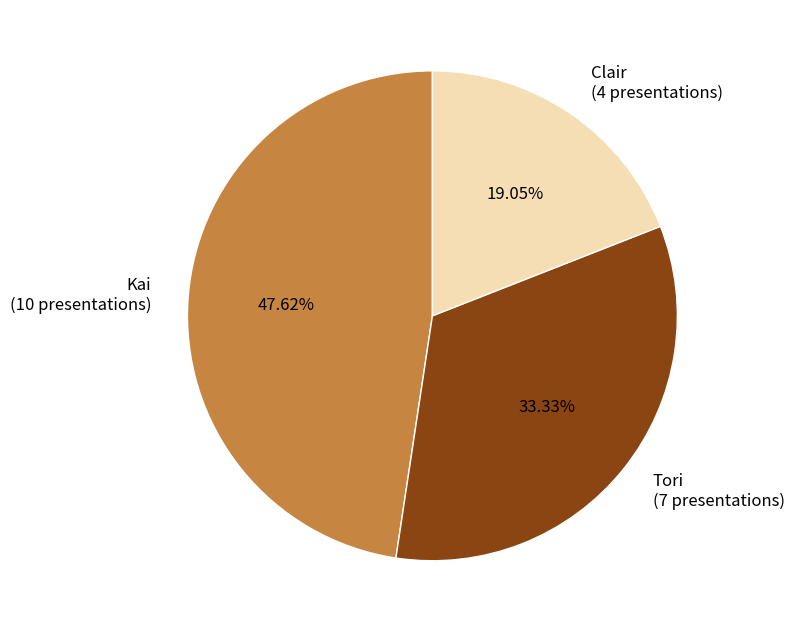

To the nearest percent, what is the difference between the largest and smallest slice percentages?

29%